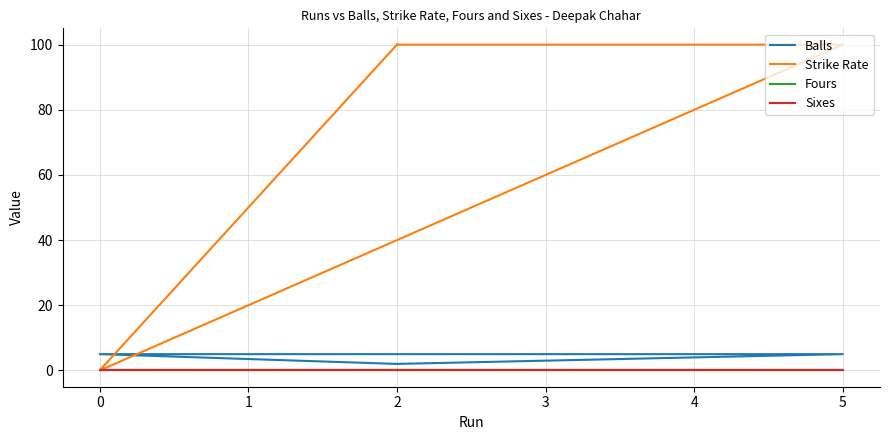

What are all the series names shown in the legend?

Balls, Strike Rate, Fours, Sixes